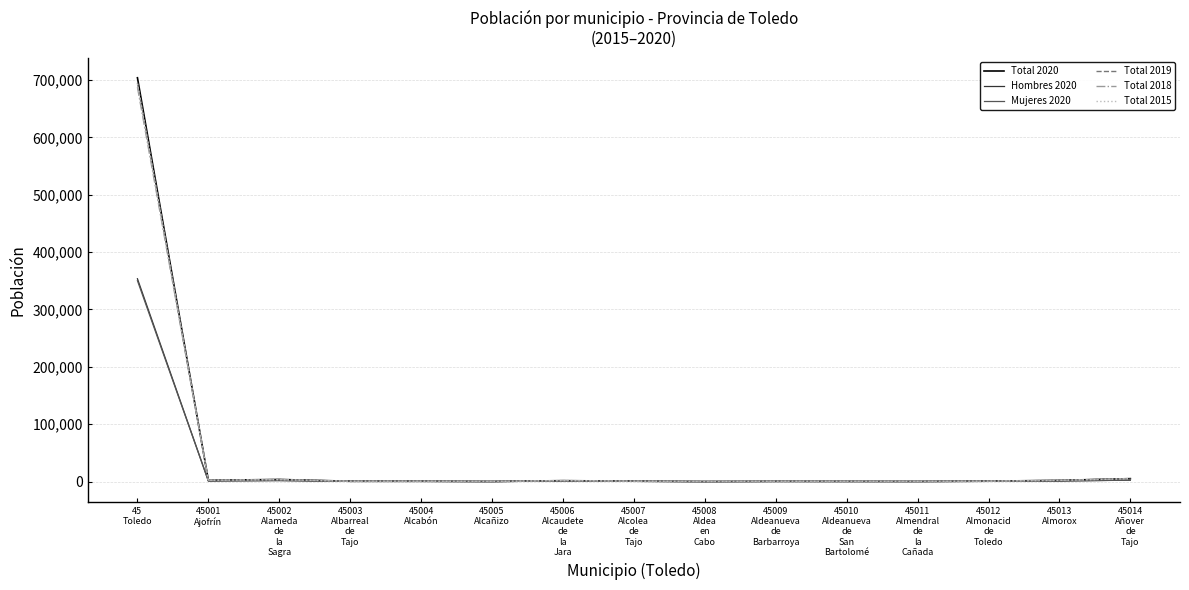

What are all the series names shown in the legend?

Total 2020, Hombres 2020, Mujeres 2020, Total 2019, Total 2018, Total 2015